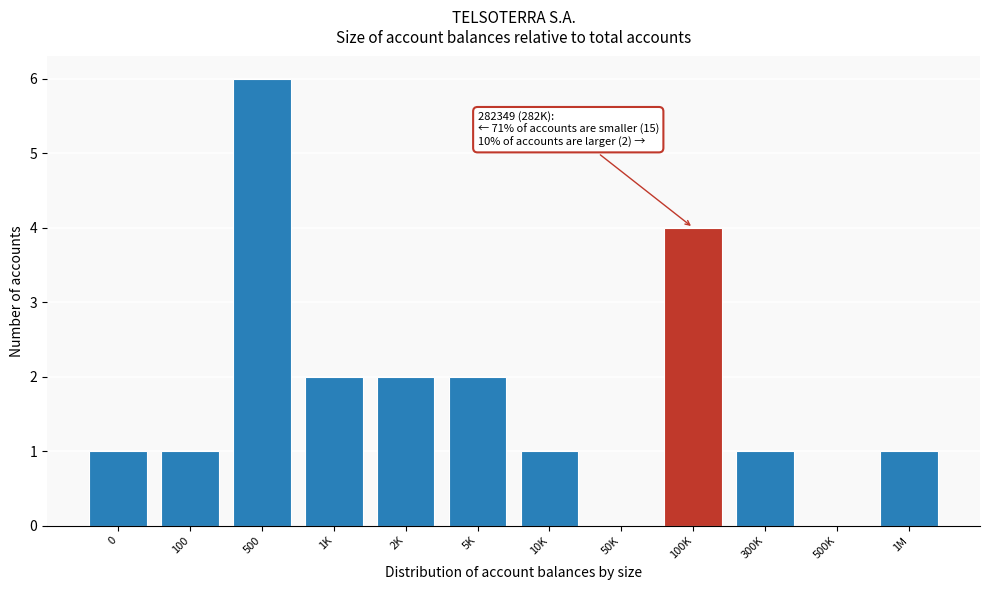

Reading left to right, extract all data points from this chart.

0=1	100=1	500=6	1K=2	2K=2	5K=2	10K=1	50K=0	100K=4	300K=1	500K=0	1M=1